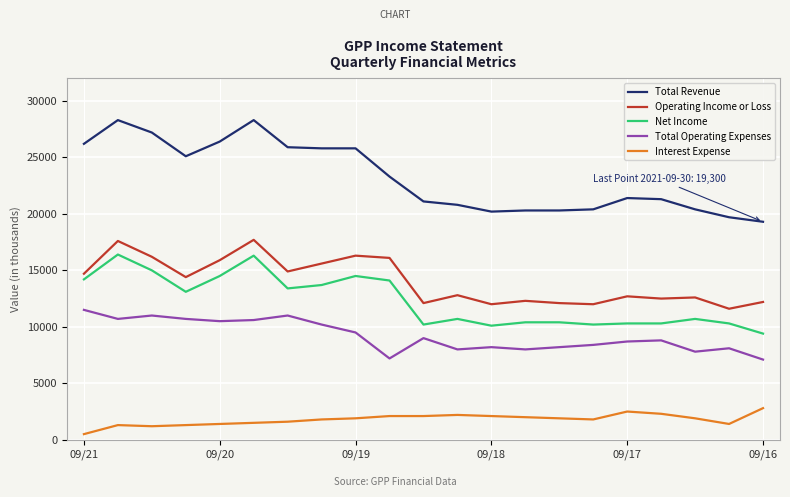

What is the difference between the maximum and minimum values in the Interest Expense series?

2300